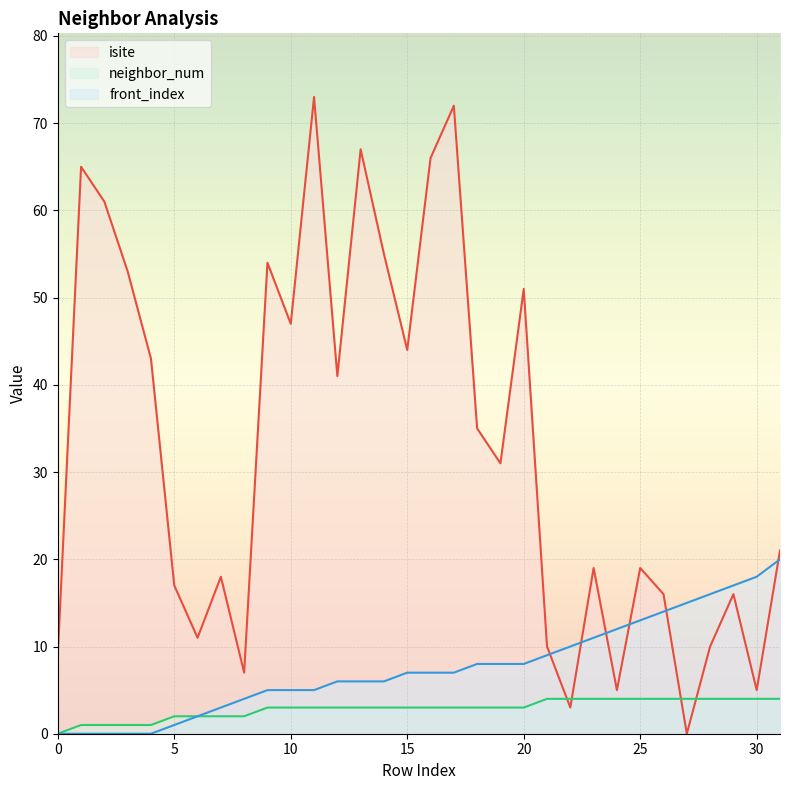

Between 13 and 18, which series saw the biggest shift?

isite